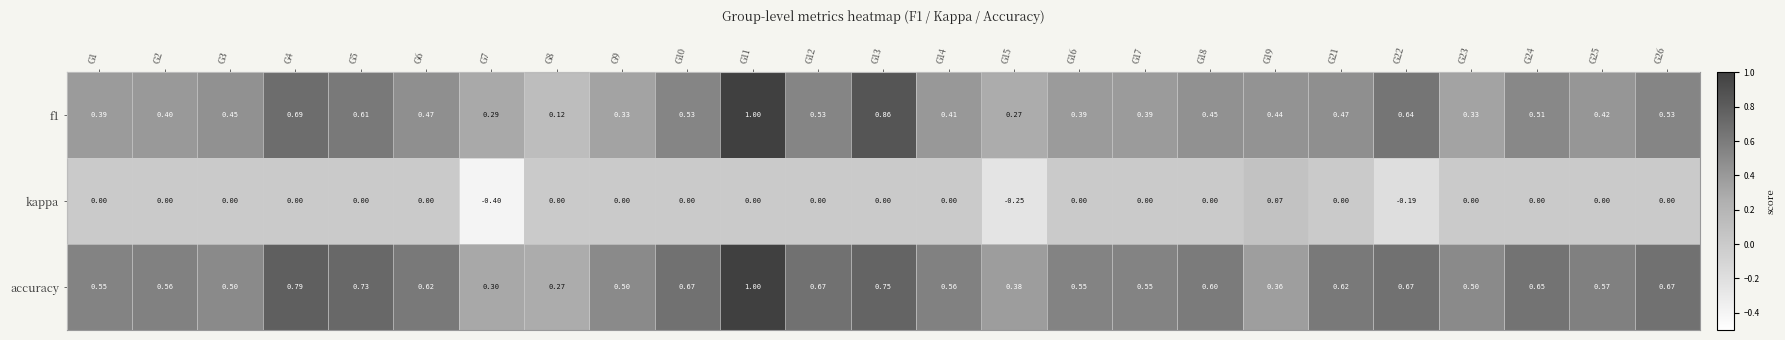

What is the minimum value shown in the chart?

-0.4